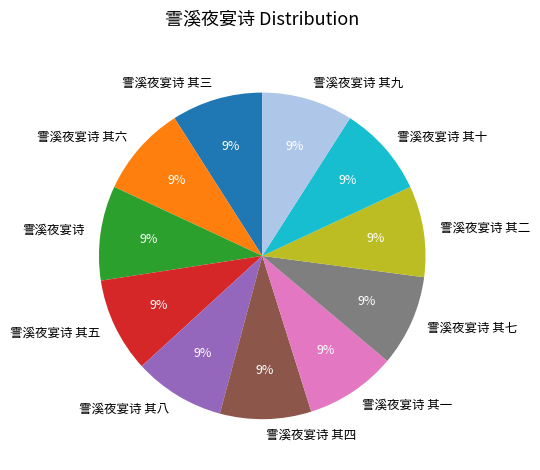

To the nearest percent, what is the combined percentage of 霅溪夜宴诗 其七 and 霅溪夜宴诗 其四?

18%